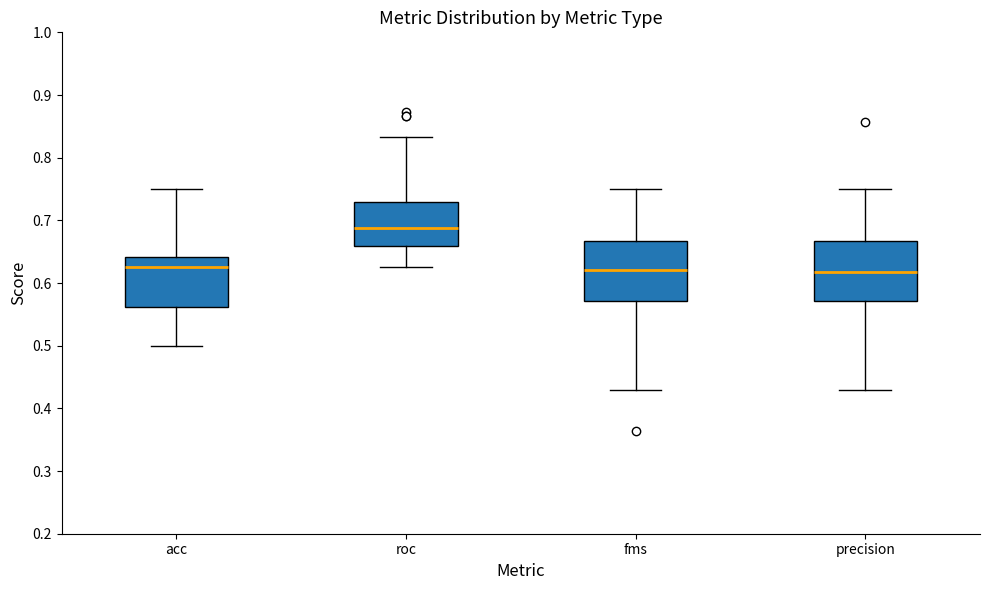

Where does the lower whisker of the box for fms end on the y-axis? The values are not printed on the chart, so give them approximately, as read against the axis.

0.43